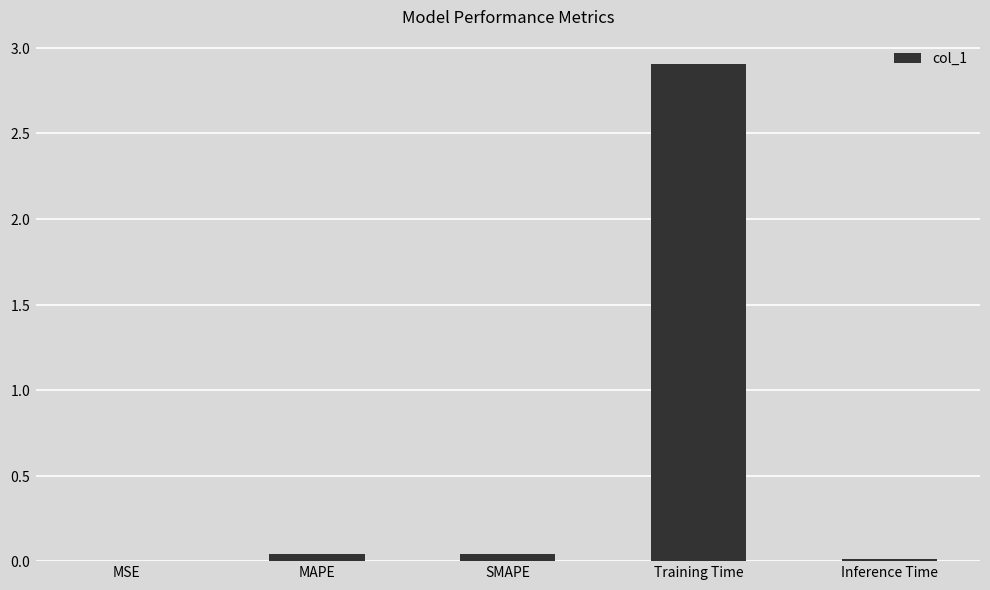

Reading left to right, list all the values displayed in this chart.

0.0	0.0	0.0	2.9	0.0